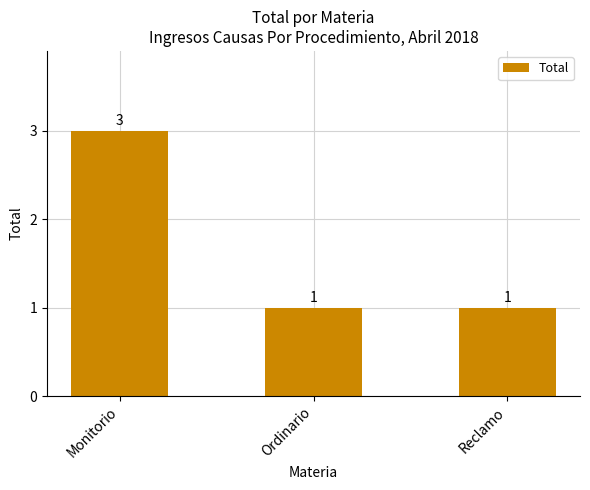

The value at Monitorio is 2. True or false?

False